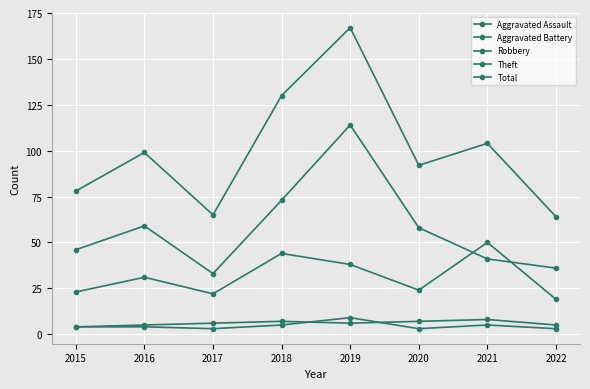

At how many categories does at least one series exceed 121?

2